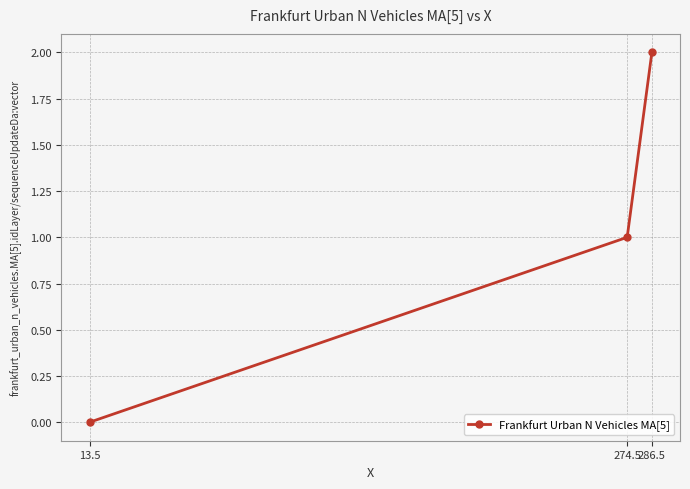

Reading right to left, transcribe all the data shown in this chart.

286.5=2	274.5=1	13.5=0